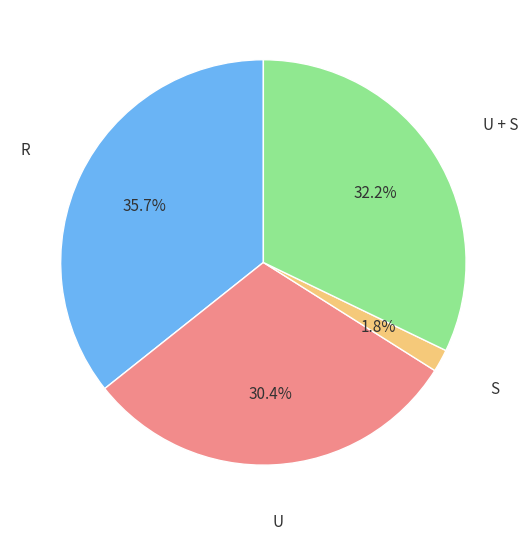

Is there a majority slice in this chart?

No